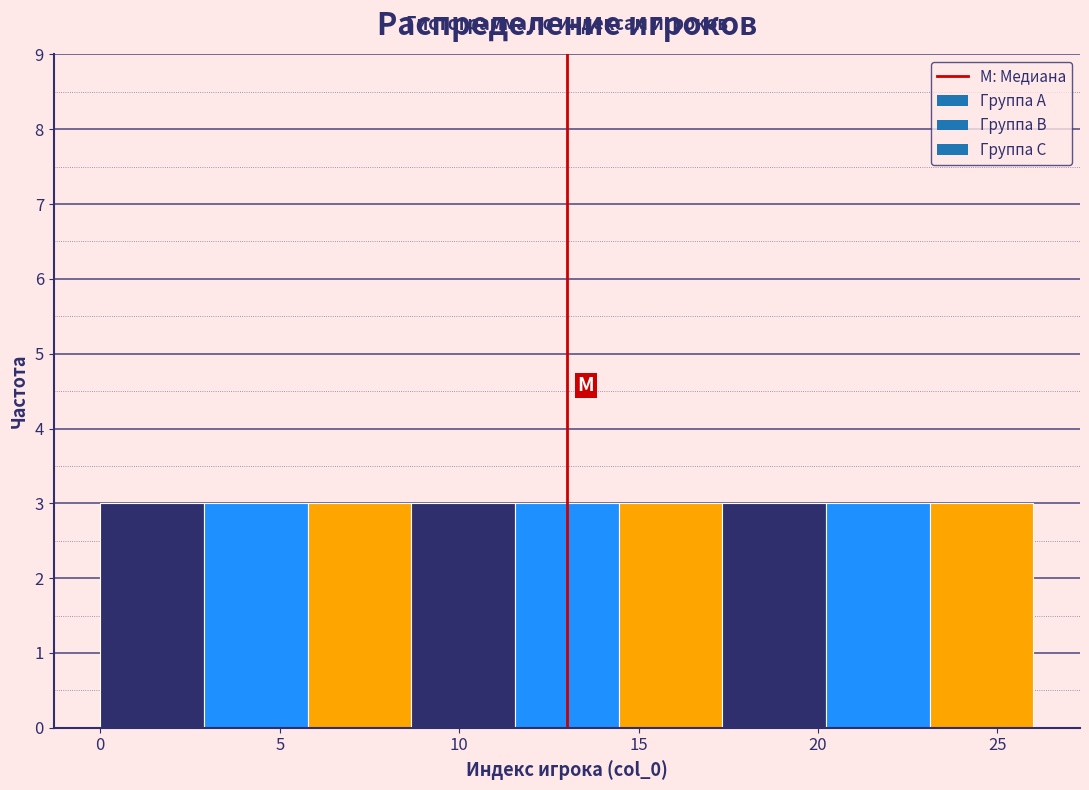

Reading left to right, transcribe this chart: for each bar, give the range it covers on the x-axis and its height. Neither the bar edges nor the heights are printed on the chart, so give them approximately, as read against the axes.

0.0 to 3.0: 3
3.0 to 6.0: 3
6.0 to 8.5: 3
8.5 to 11.5: 3
11.5 to 14.5: 3
14.5 to 17.5: 3
17.5 to 20.0: 3
20.0 to 23.0: 3
23.0 to 26.0: 3